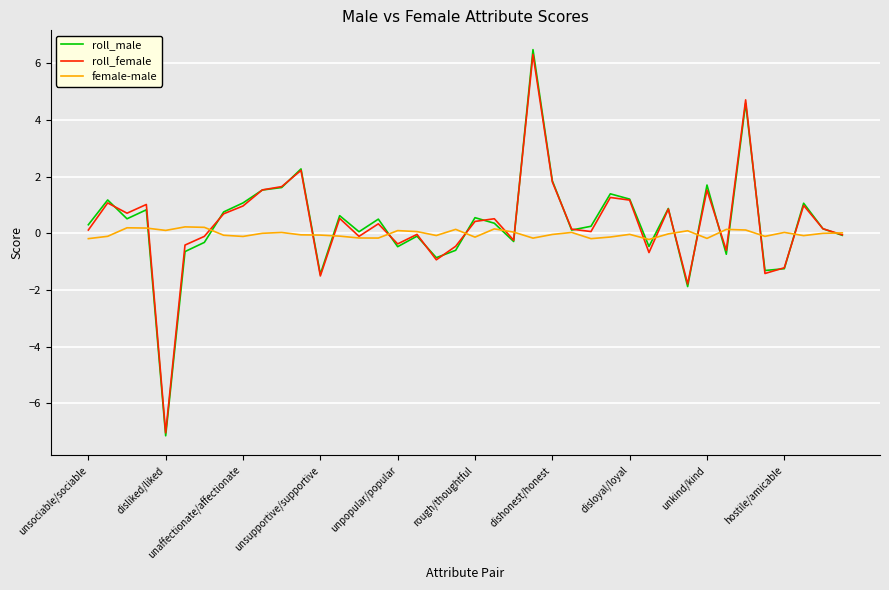

What is the smallest value displayed?

-7.1